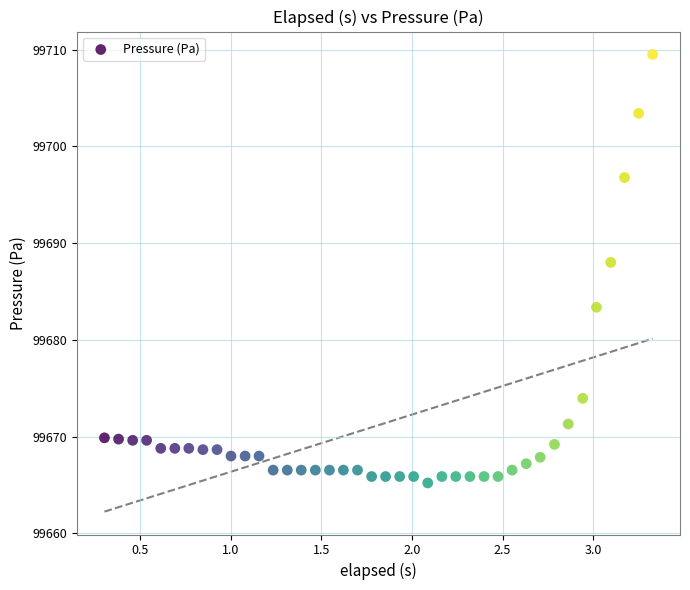

What Y value in the scatter plot is closest to 99687?

99688.0